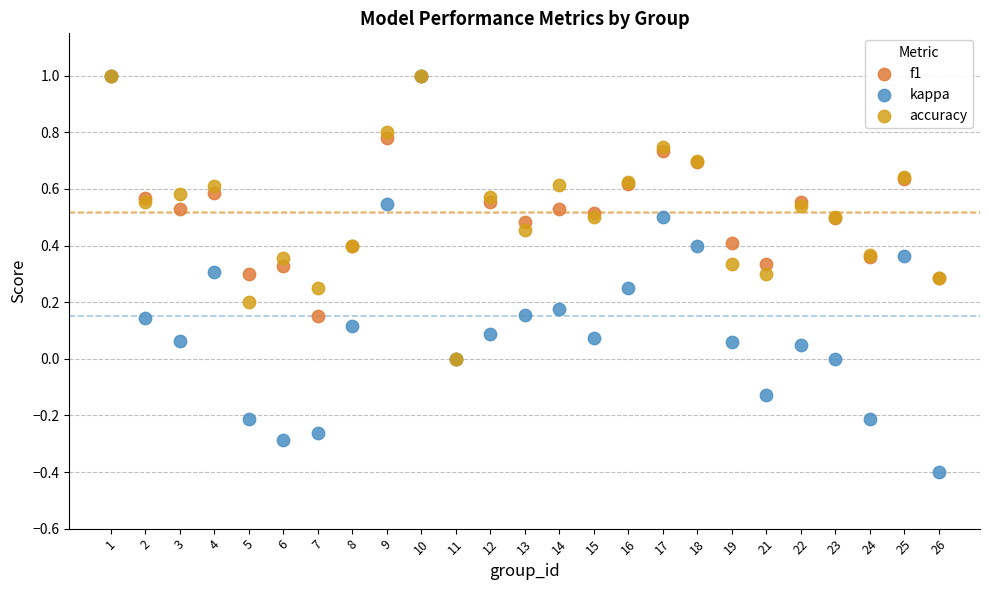

Which series contains the lowest Y value?

kappa